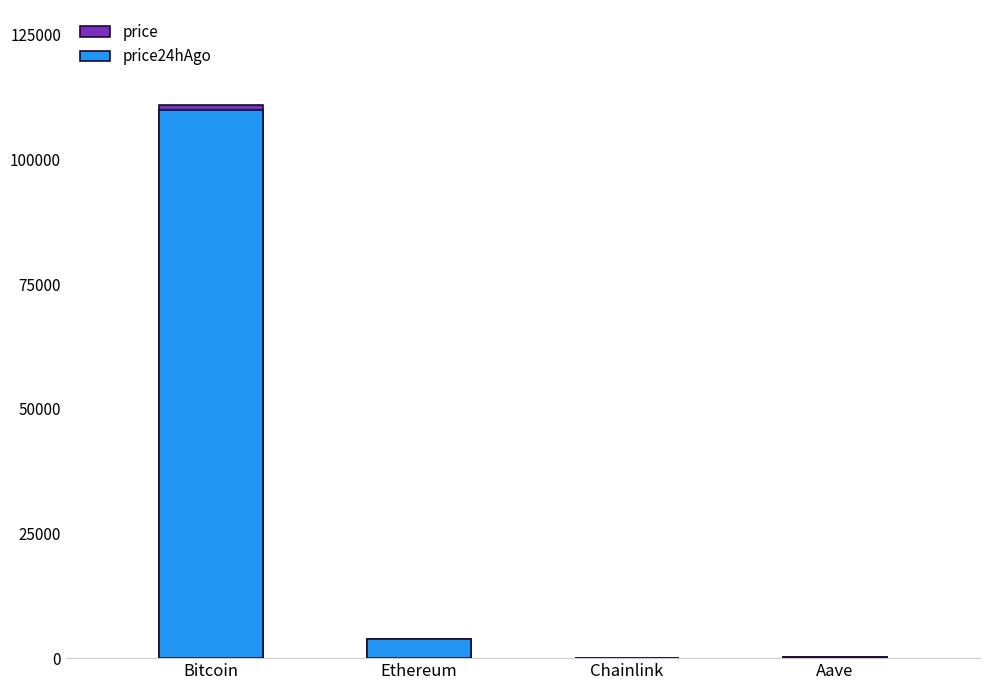

Reading left to right, transcribe all the data shown in this chart.

price: 110981.0	3937.8	17.9	228.9
price24hAgo: 109893.0	3841.1	17.3	223.2